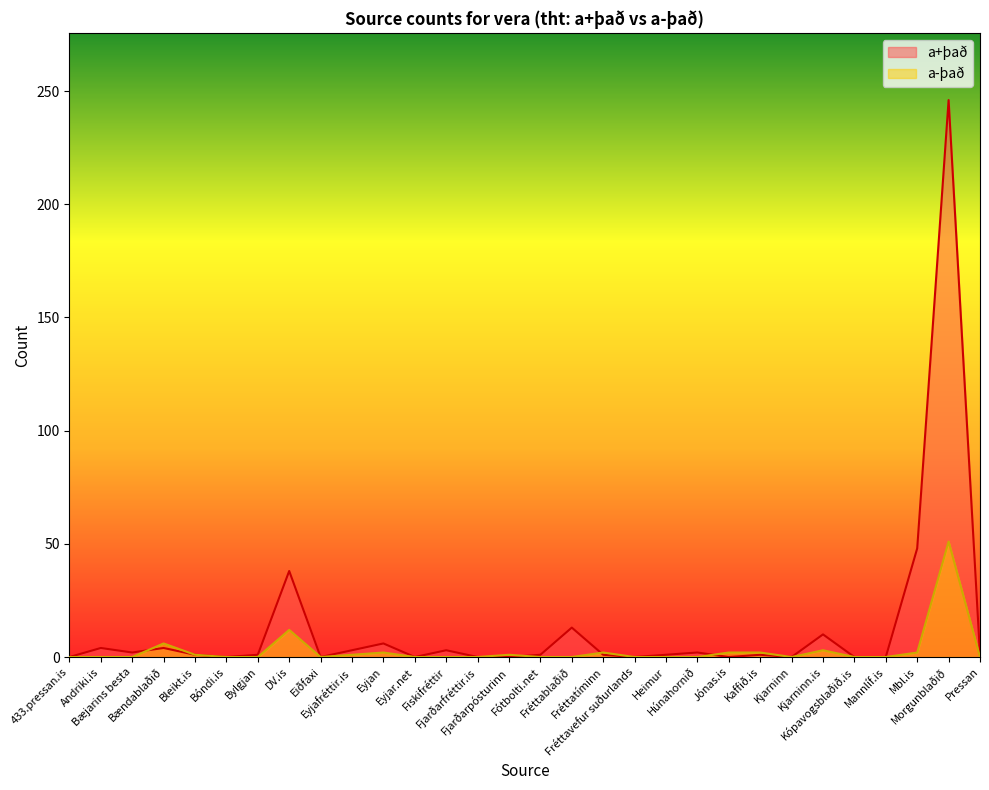

At how many categories does at least one series exceed 148?

1